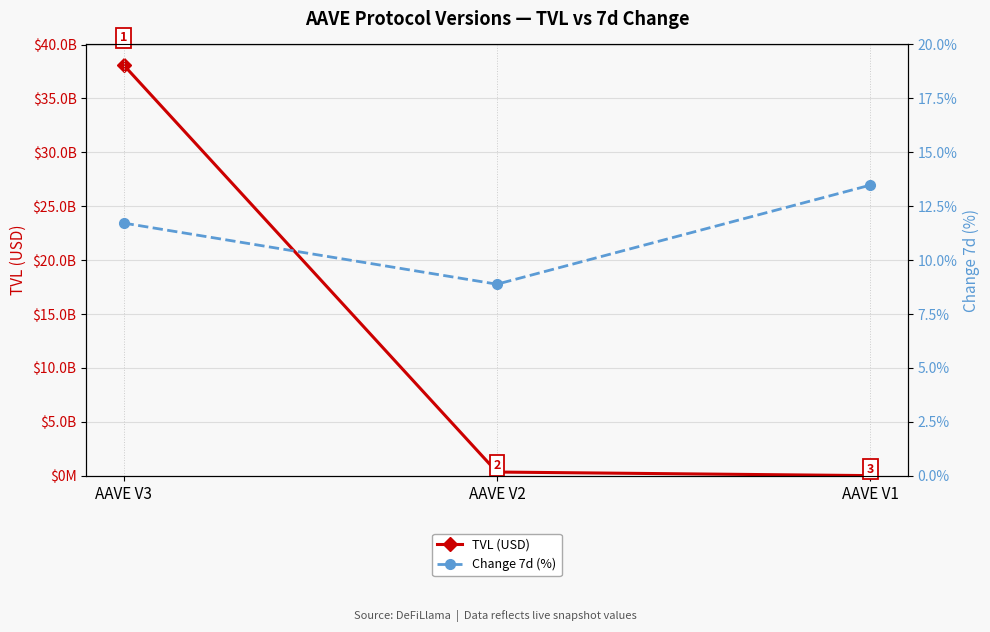

What is the average value of the Change 7d (%) series?

11.4